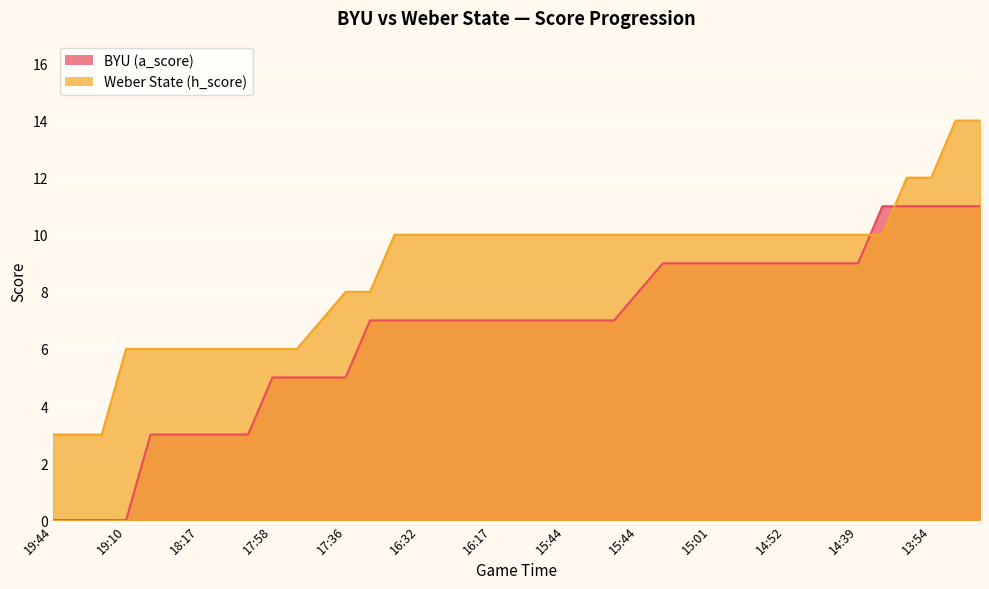

Reading right to left, list all the values displayed in this chart.

BYU (a_score): 11	11	11	11	11	9	9	9	9	9	9	9	9	9	8	7	7	7	7	7	7	7	7	7	7	7	5	5	5	5	3	3	3	3	3	0	0	0	0
Weber State (h_score): 14	14	12	12	10	10	10	10	10	10	10	10	10	10	10	10	10	10	10	10	10	10	10	10	10	8	8	7	6	6	6	6	6	6	6	6	3	3	3